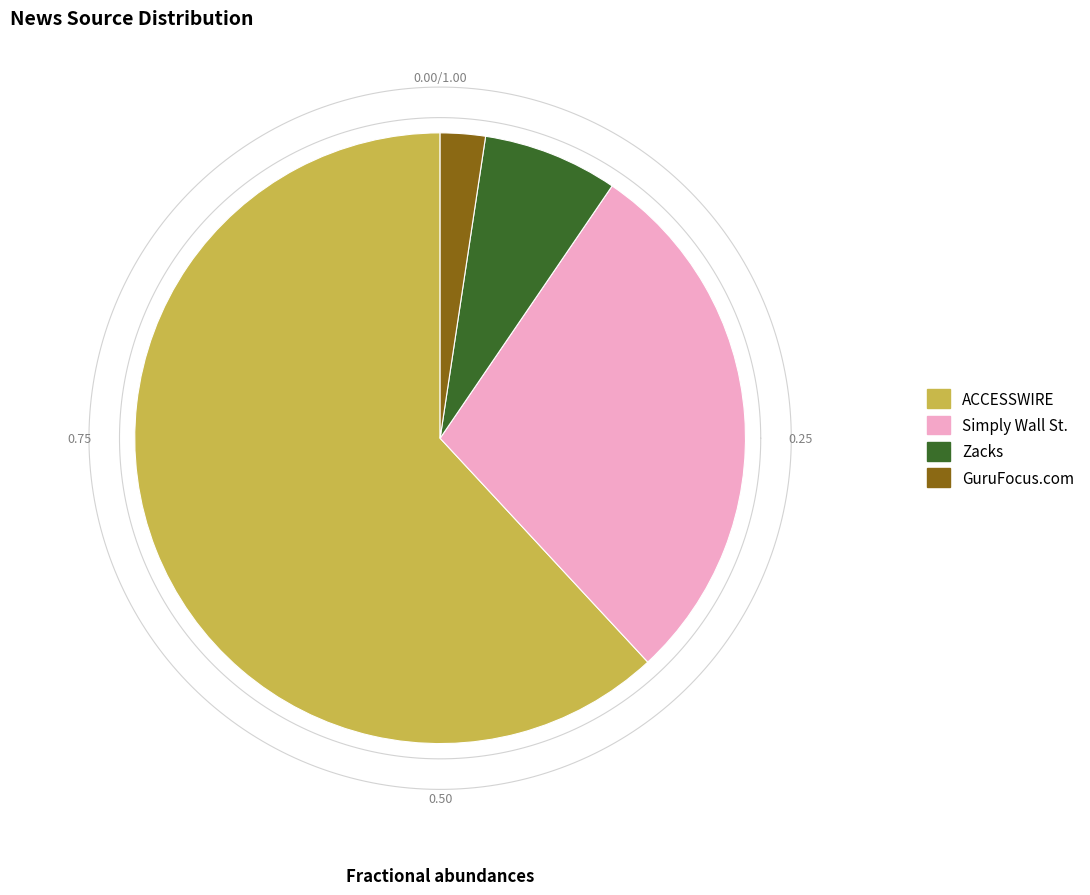

Count the number of slices in the pie.

4